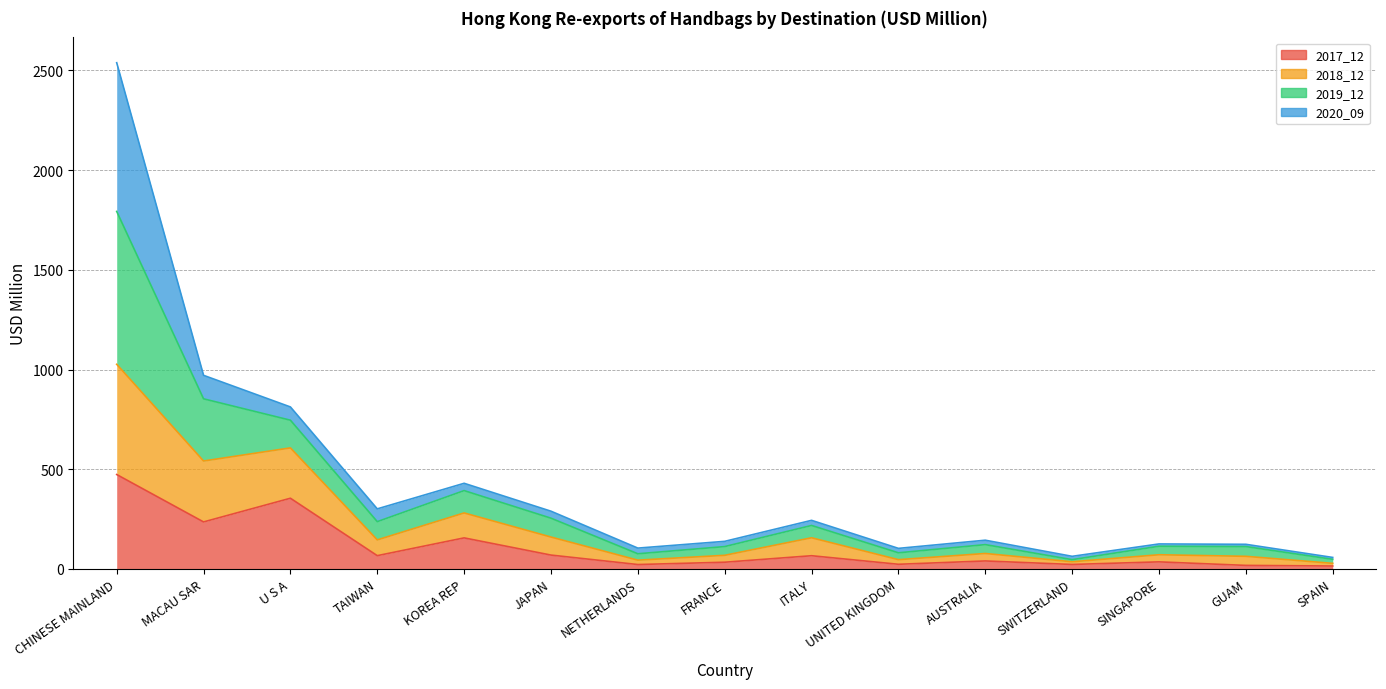

Is it true that 2017_12 equals 22.2 at NETHERLANDS?

True